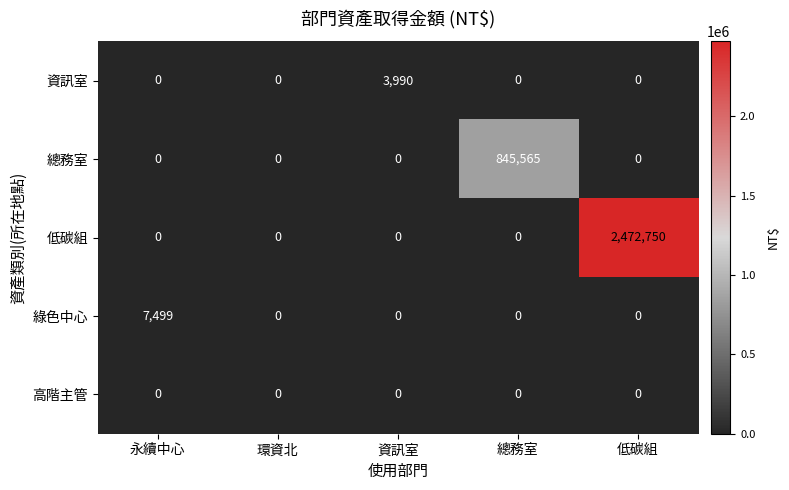

How many data points does each series have?

5